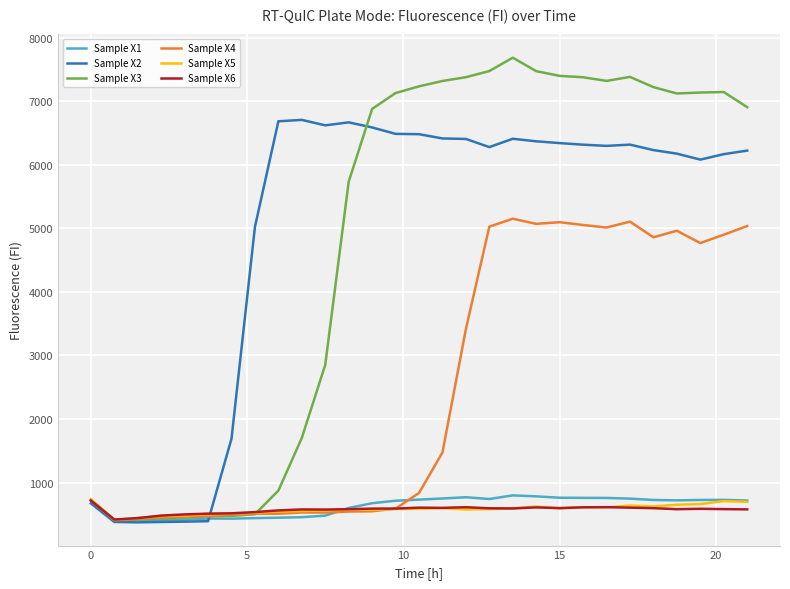

What is the maximum value shown in the chart?

7683